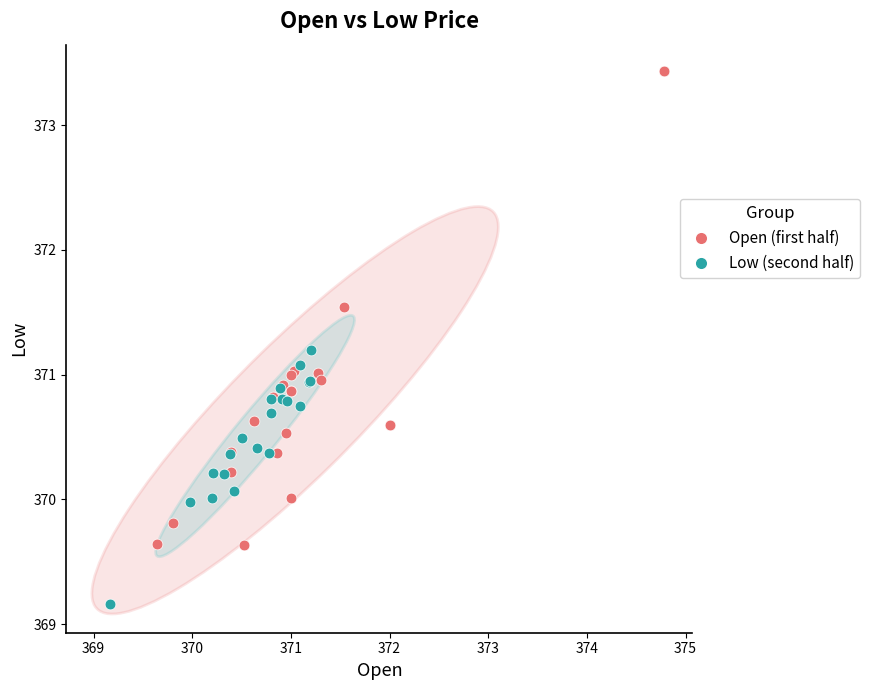

Which series contains the highest Y value?

Open (first half)